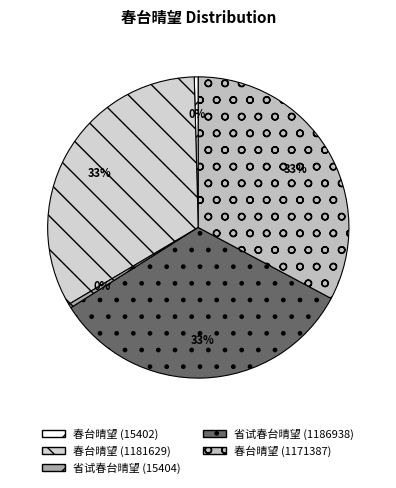

Between 春台晴望 (1171387) and 省试春台晴望 (1186938), which is larger?

省试春台晴望 (1186938)